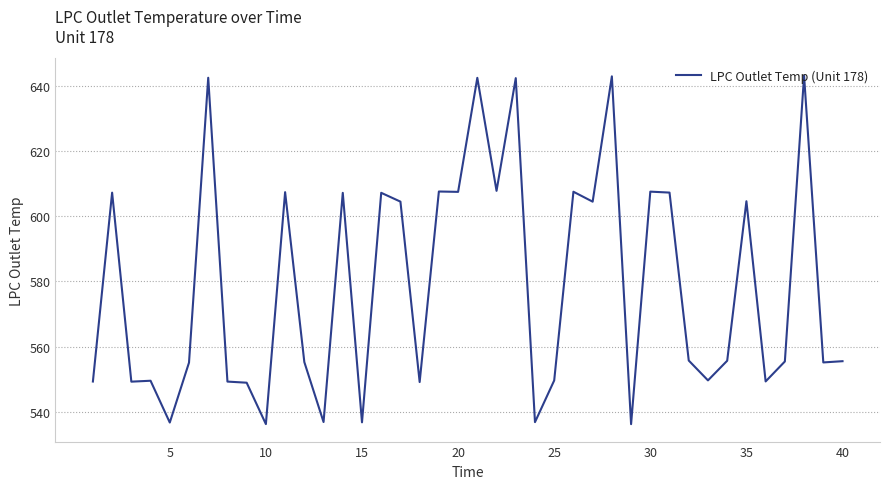

What is the minimum value shown in the chart?

536.3